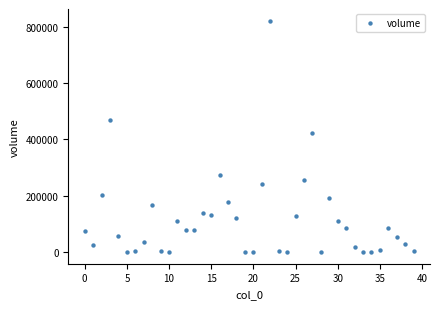

What Y value in the scatter plot is closest to 410748?

424422.2